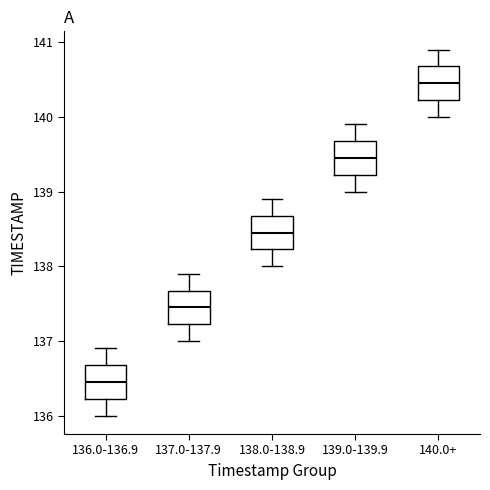

Where does the median line of the box for 137.0-137.9 sit on the y-axis? The values are not printed on the chart, so give them approximately, as read against the axis.

137.5